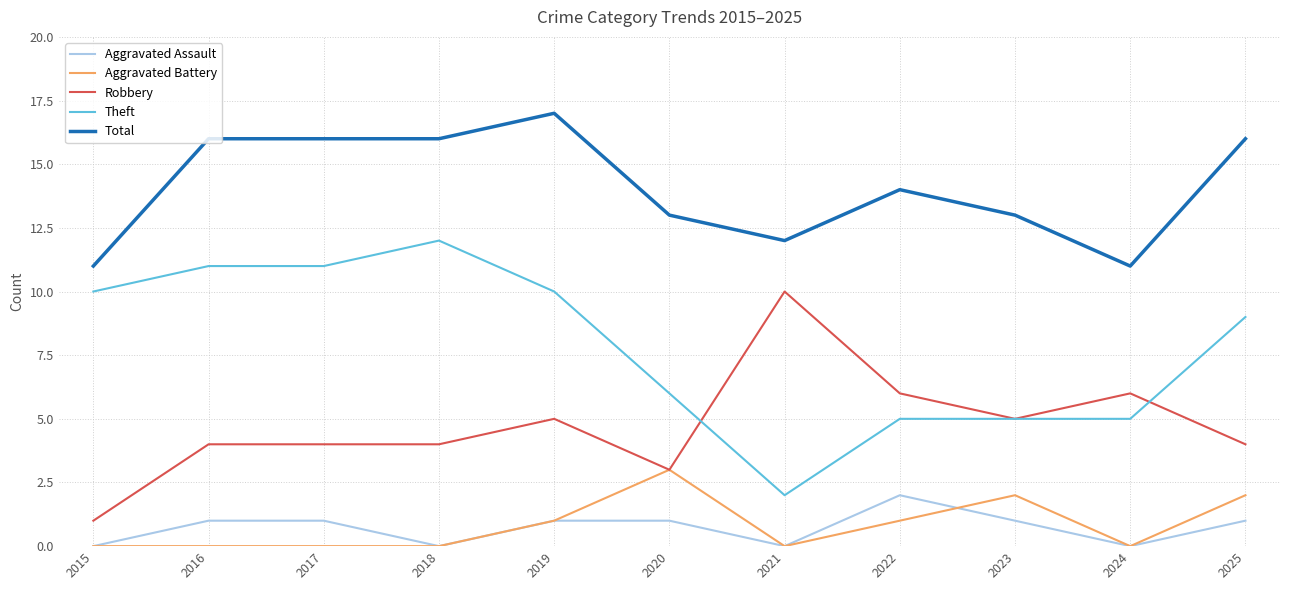

Reading left to right, transcribe all the data shown in this chart.

Aggravated Assault: 2015=0	2016=1	2017=1	2018=0	2019=1	2020=1	2021=0	2022=2	2023=1	2024=0	2025=1
Aggravated Battery: 2015=0	2016=0	2017=0	2018=0	2019=1	2020=3	2021=0	2022=1	2023=2	2024=0	2025=2
Robbery: 2015=1	2016=4	2017=4	2018=4	2019=5	2020=3	2021=10	2022=6	2023=5	2024=6	2025=4
Theft: 2015=10	2016=11	2017=11	2018=12	2019=10	2020=6	2021=2	2022=5	2023=5	2024=5	2025=9
Total: 2015=11	2016=16	2017=16	2018=16	2019=17	2020=13	2021=12	2022=14	2023=13	2024=11	2025=16